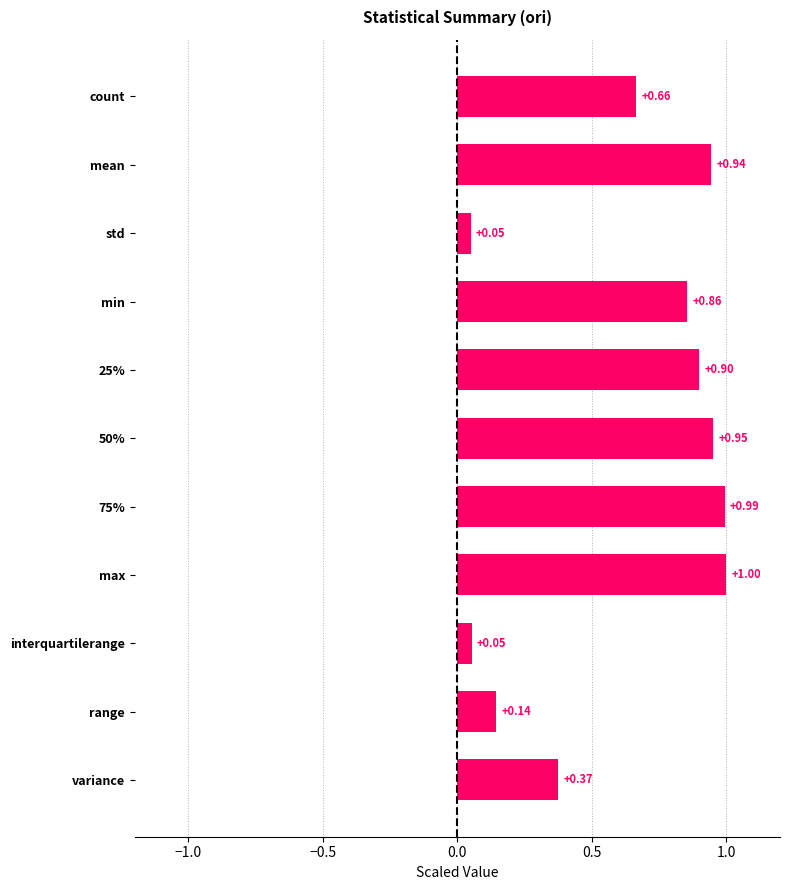

What is the difference between the second highest and minimum values?

0.9